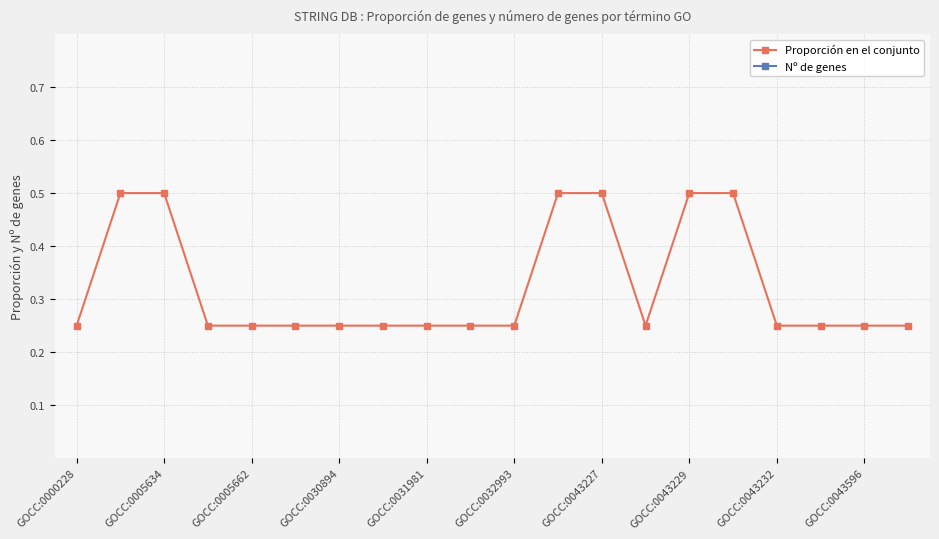

Which series has the widest spread of values?

Nº de genes